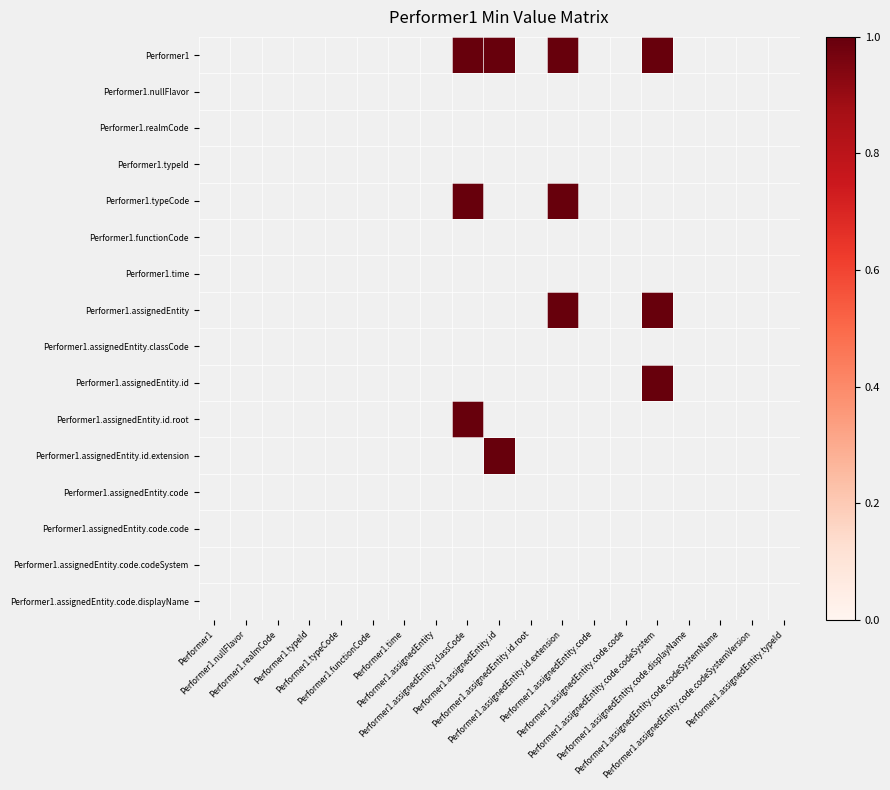

Which series has the widest spread of values?

Performer1